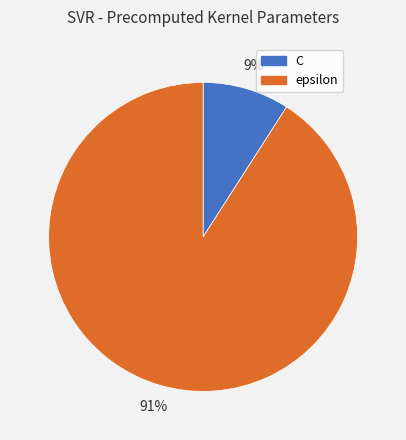

Which has a higher value, epsilon or C?

epsilon